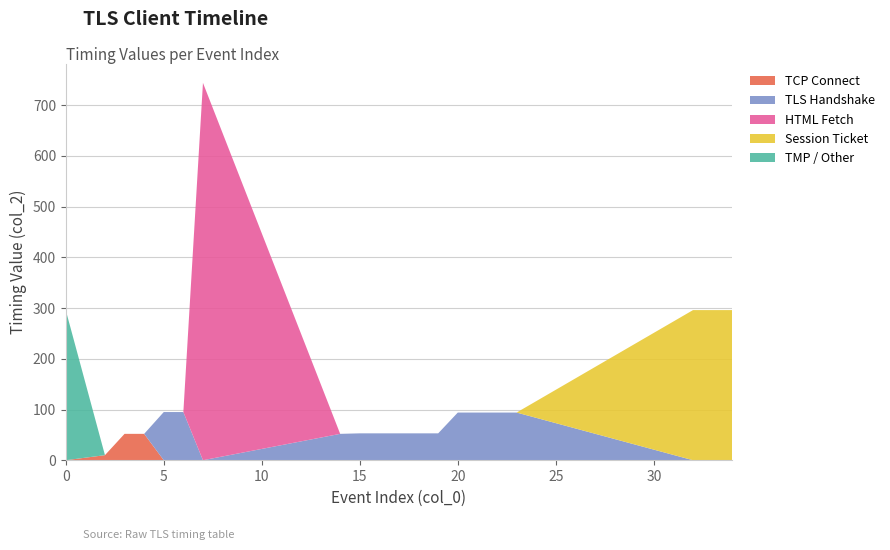

Reading right to left, what are all the values shown in this chart?

TCP Connect: 0	0	0	0	0	0	0	0	0	0	0	0	0	0	0	0	52	52	10	0
TLS Handshake: 0	0	0	94	94	94	94	53	53	53	53	53	52	0	95	95	0	0	0	0
HTML Fetch: 0	0	0	0	0	0	0	0	0	0	0	0	0	744	0	0	0	0	0	0
Session Ticket: 296	296	296	0	0	0	0	0	0	0	0	0	0	0	0	0	0	0	0	0
TMP / Other: 0	0	0	0	0	0	0	0	0	0	0	0	0	0	0	0	0	0	0	296